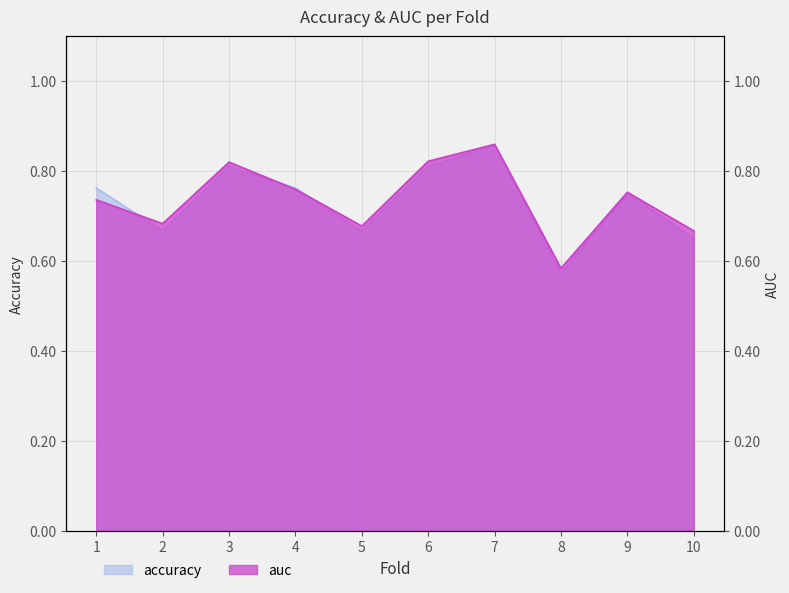

Between 2 and 7, which is larger?

7